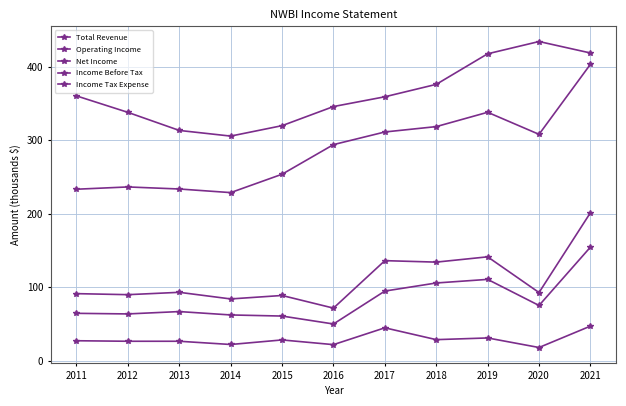

True or false: Income Before Tax has a value of 38.0 at 2020.

False